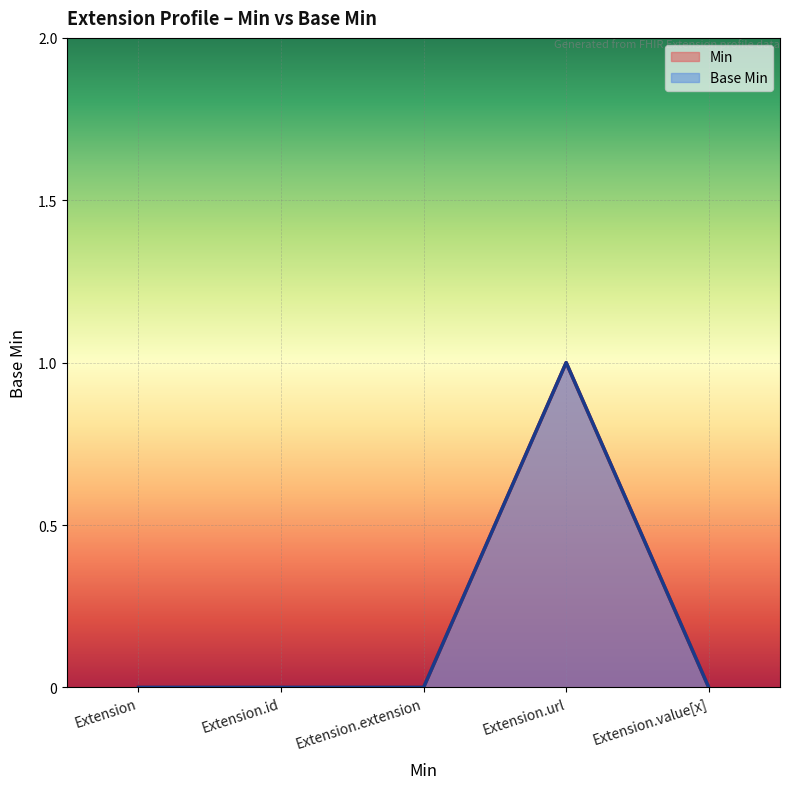

At how many categories does at least one series exceed 0?

1